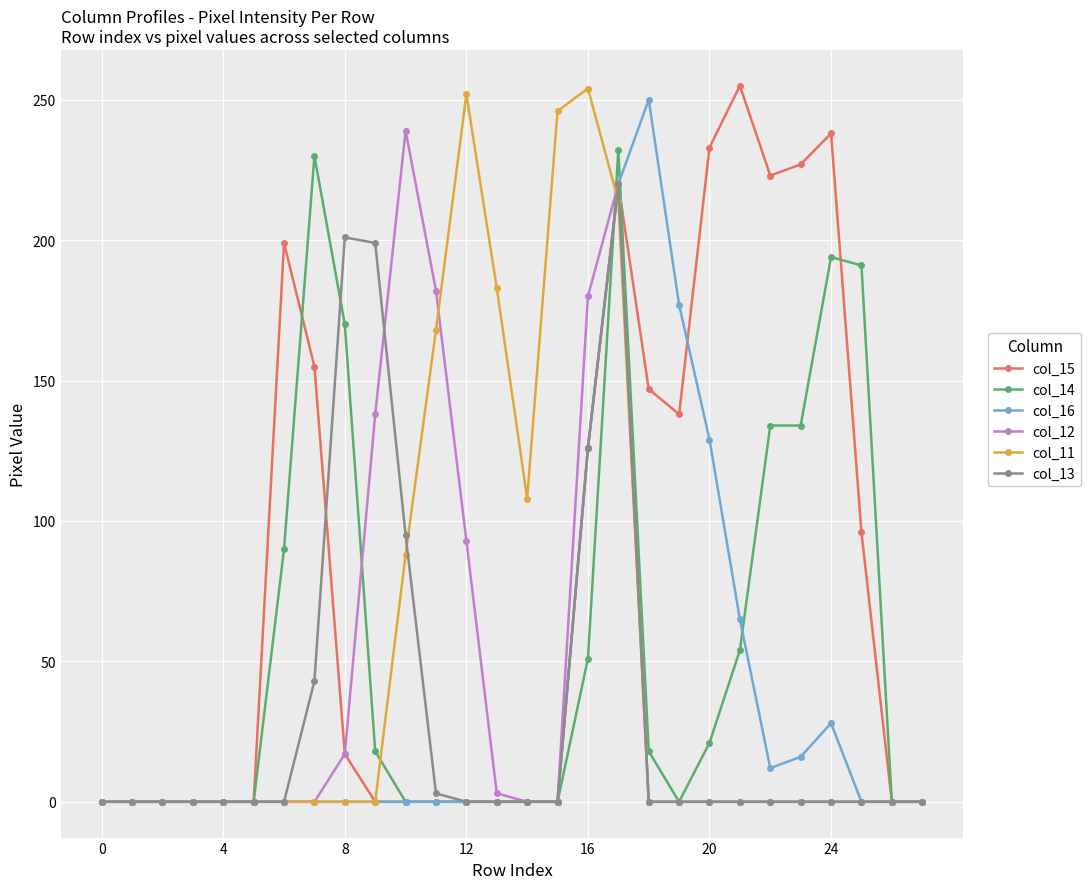

Which series has the largest total across all categories?

col_15